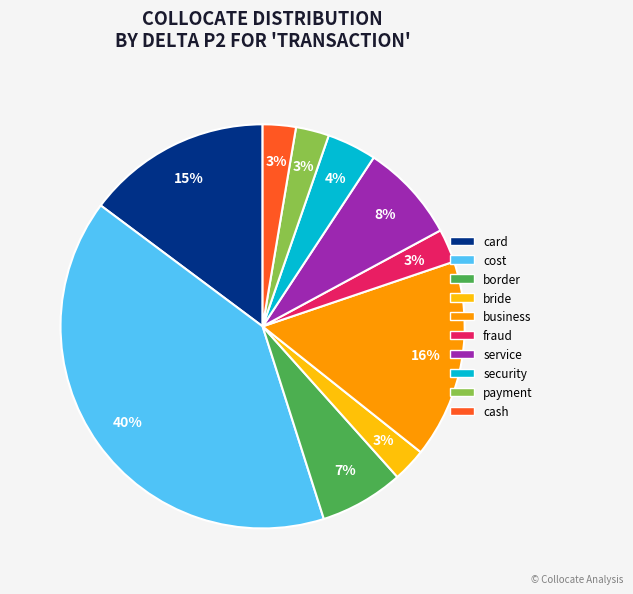

Does cash account for over 50% of the chart?

No